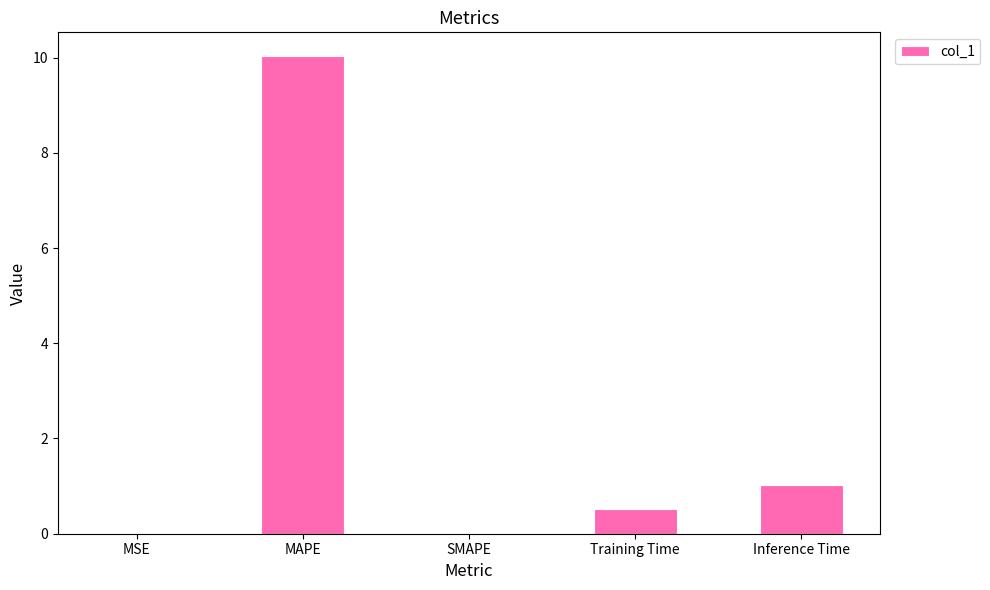

Is it true that the value at MAPE is 10.0?

True